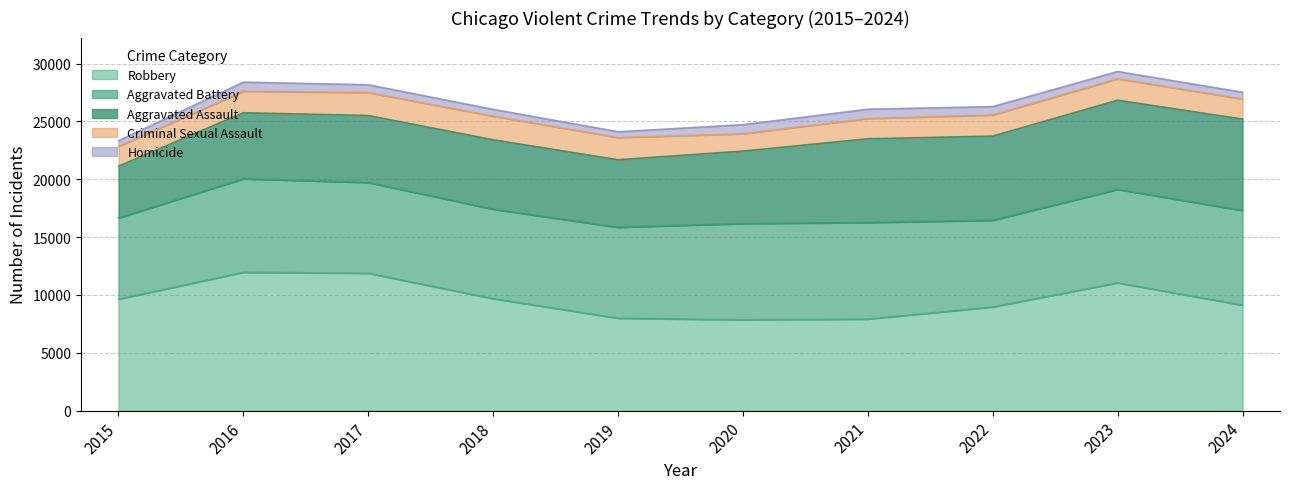

Reading left to right, extract all data points from this chart.

Aggravated Assault: 2015=4480	2016=5713	2017=5793	2018=6002	2019=5841	2020=6265	2021=7242	2022=7280	2023=7711	2024=7900
Aggravated Battery: 2015=7019	2016=8085	2017=7845	2018=7735	2019=7858	2020=8321	2021=8346	2022=7493	2023=8078	2024=8185
Criminal Sexual Assault: 2015=1703	2016=1860	2017=1985	2018=2043	2019=1919	2020=1496	2021=1748	2022=1823	2023=1853	2024=1736
Homicide: 2015=496	2016=786	2017=672	2018=588	2019=499	2020=787	2021=804	2022=727	2023=629	2024=584
Robbery: 2015=9638	2016=11960	2017=11880	2018=9681	2019=7995	2020=7855	2021=7920	2022=8964	2023=11052	2024=9123